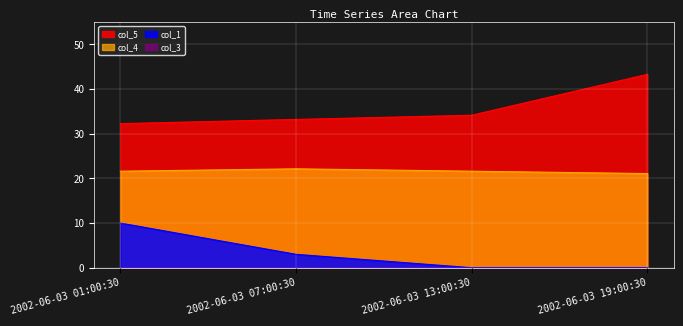

What is the difference between the highest and lowest values at 2002-06-03 07:00:30?

33.2